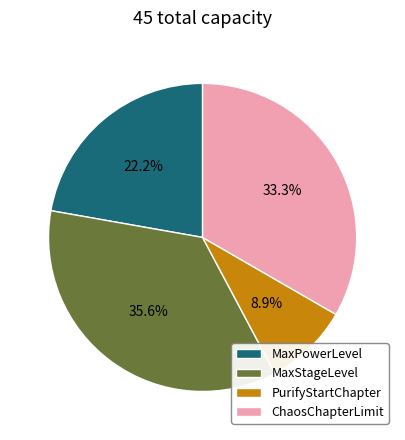

What is the smallest slice in the pie chart?

PurifyStartChapter